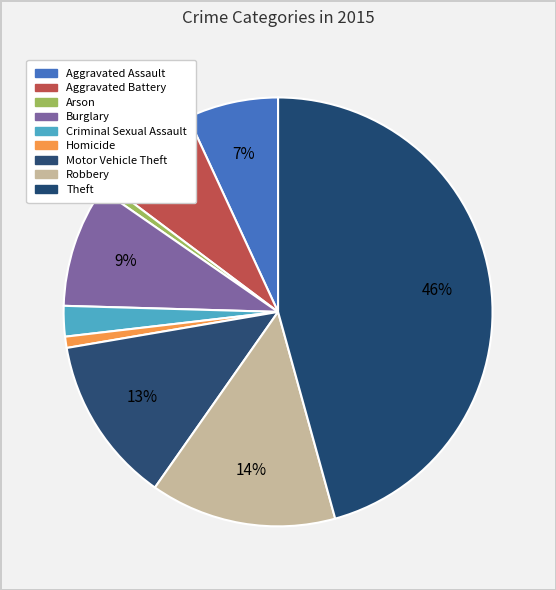

The Aggravated Battery slice represents 17% of the pie. True or false?

False